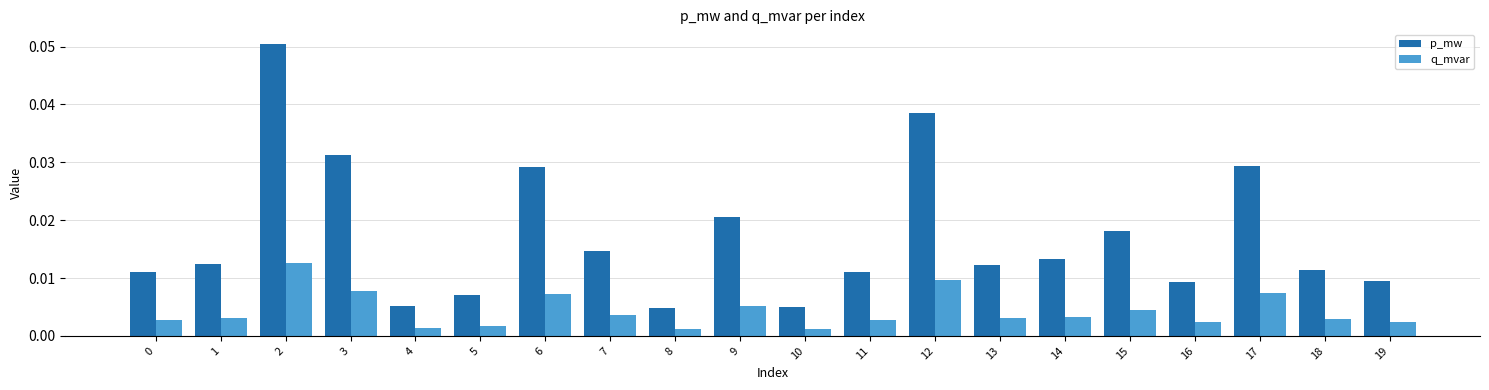

How many bars are there in total?

40